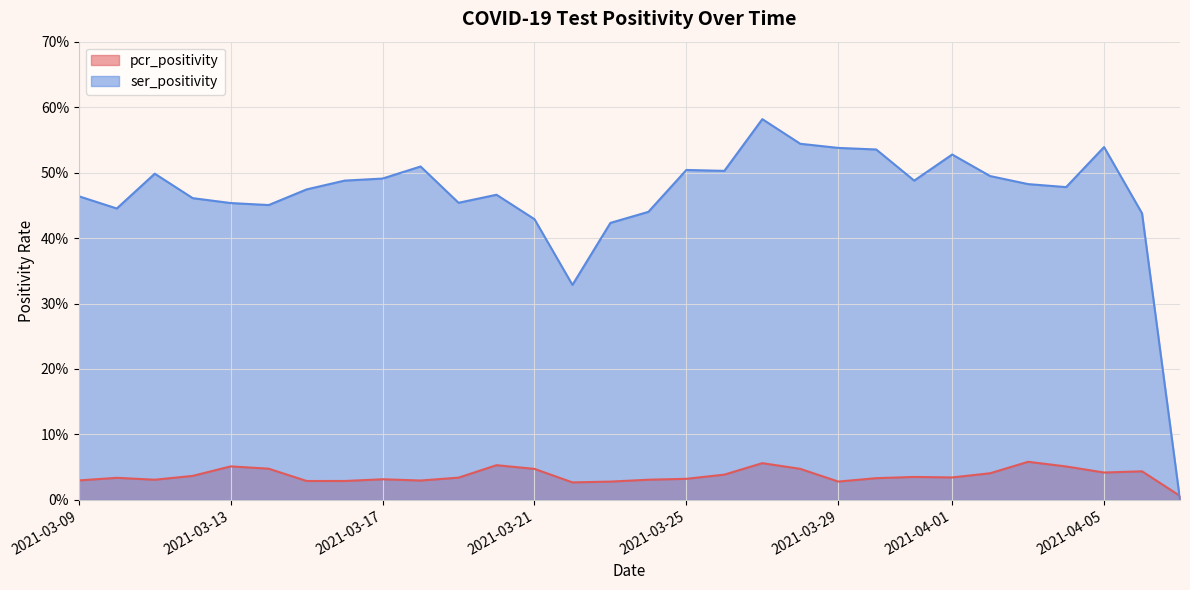

Reading left to right, transcribe all the data shown in this chart.

pcr_positivity: 2021-04-07=0.0	2021-04-06=0.0	2021-04-05=0.0	2021-04-04=0.1	2021-04-03=0.1	2021-04-02=0.0	2021-04-01=0.0	2021-03-31=0.0	2021-03-30=0.0	2021-03-29=0.0	2021-03-28=0.0	2021-03-27=0.1	2021-03-26=0.0	2021-03-25=0.0	2021-03-24=0.0	2021-03-23=0.0	2021-03-22=0.0	2021-03-21=0.0	2021-03-20=0.1	2021-03-19=0.0	2021-03-18=0.0	2021-03-17=0.0	2021-03-16=0.0	2021-03-15=0.0	2021-03-14=0.0	2021-03-13=0.1	2021-03-12=0.0	2021-03-11=0.0	2021-03-10=0.0	2021-03-09=0.0
ser_positivity: 2021-04-07=0.0	2021-04-06=0.4	2021-04-05=0.5	2021-04-04=0.5	2021-04-03=0.5	2021-04-02=0.5	2021-04-01=0.5	2021-03-31=0.5	2021-03-30=0.5	2021-03-29=0.5	2021-03-28=0.5	2021-03-27=0.6	2021-03-26=0.5	2021-03-25=0.5	2021-03-24=0.4	2021-03-23=0.4	2021-03-22=0.3	2021-03-21=0.4	2021-03-20=0.5	2021-03-19=0.5	2021-03-18=0.5	2021-03-17=0.5	2021-03-16=0.5	2021-03-15=0.5	2021-03-14=0.5	2021-03-13=0.5	2021-03-12=0.5	2021-03-11=0.5	2021-03-10=0.4	2021-03-09=0.5